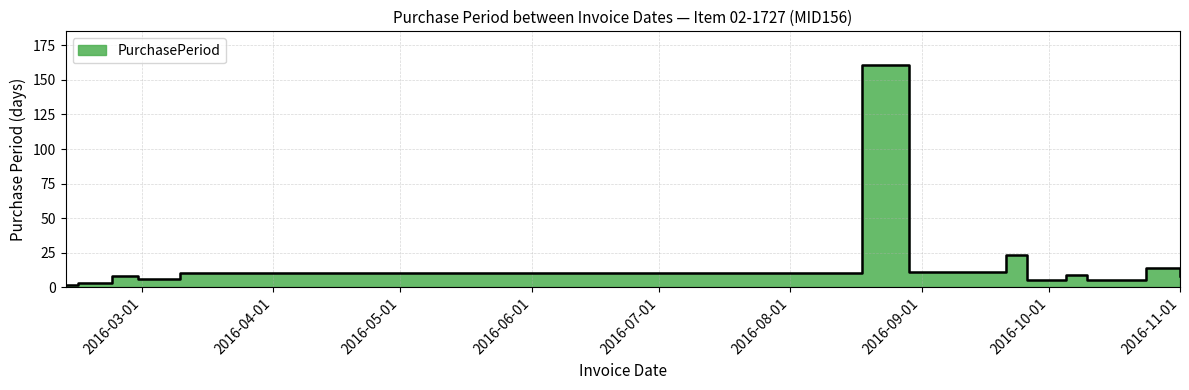

How many series are shown in this chart?

1